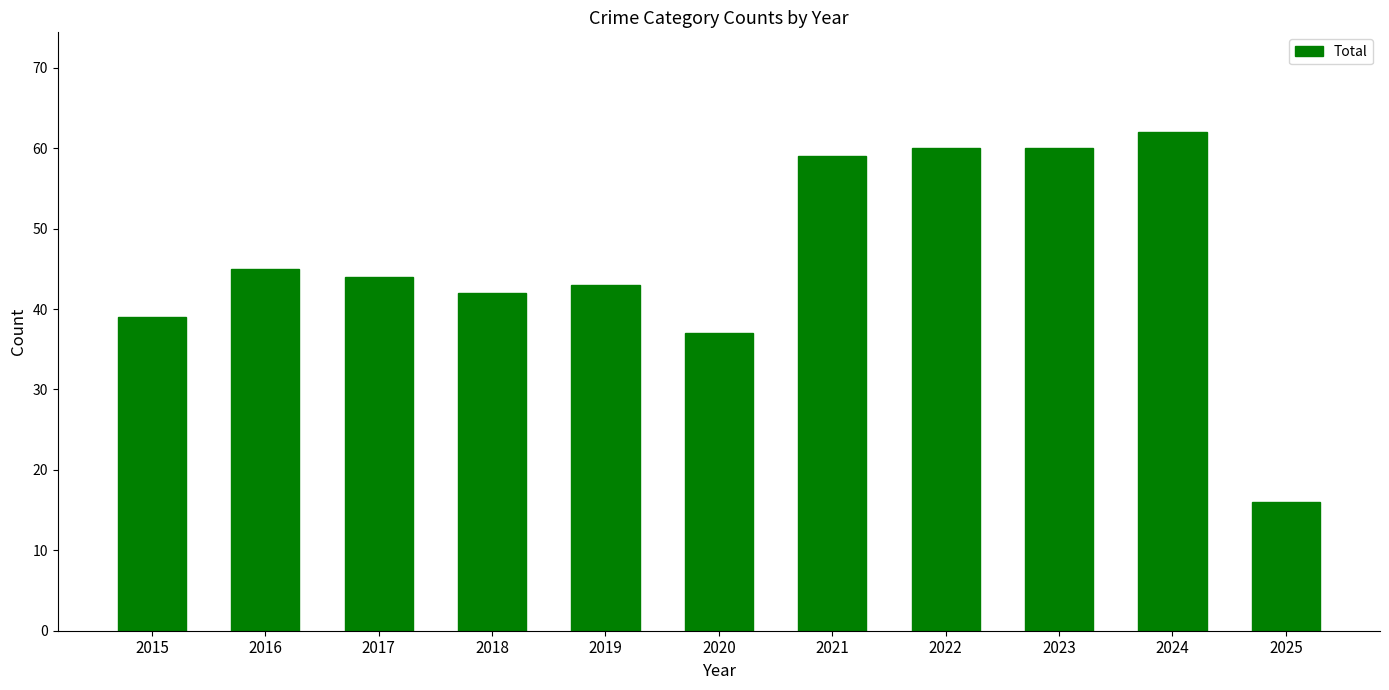

What is the sum of the values at 2024 and 2022?

122